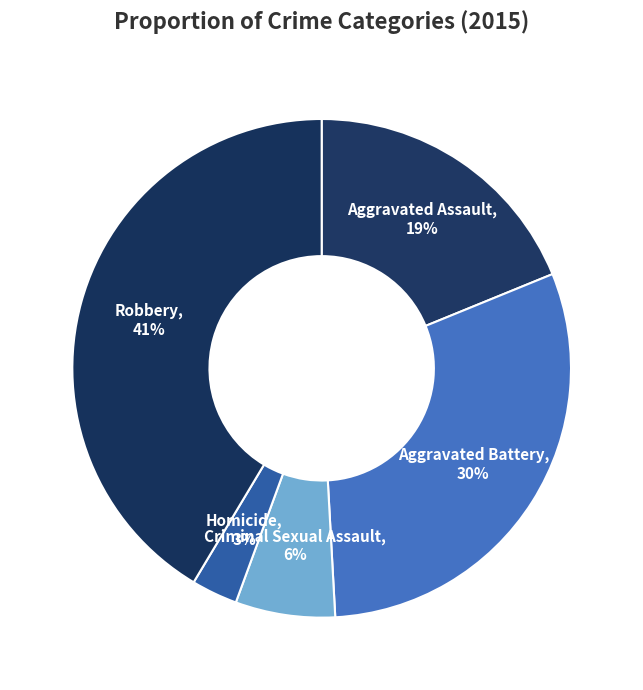

Is the sum of Homicide and Robbery greater than half?

No